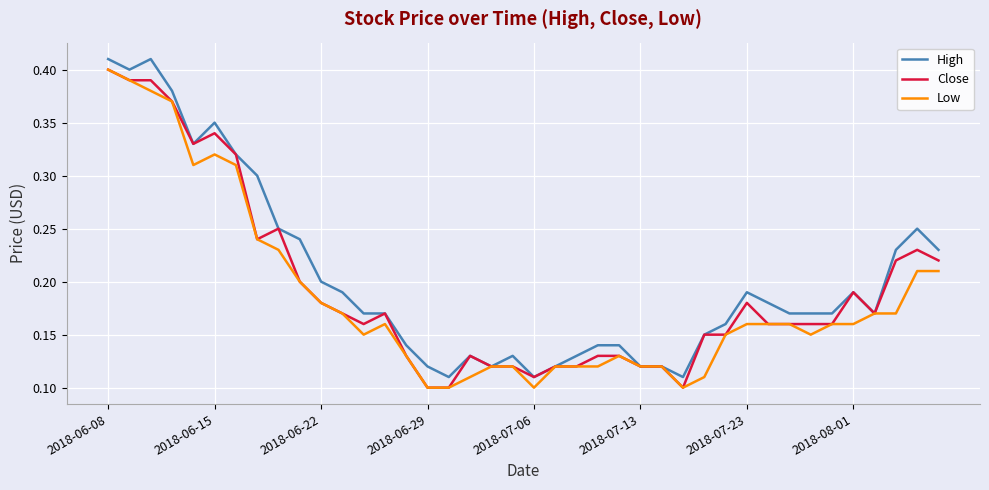

What is the sum of all High values?

8.1